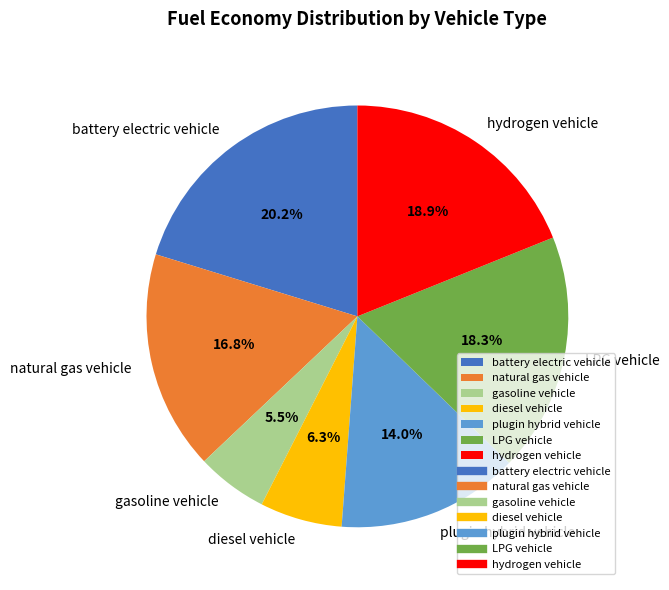

Is the sum of diesel vehicle and gasoline vehicle greater than half?

No